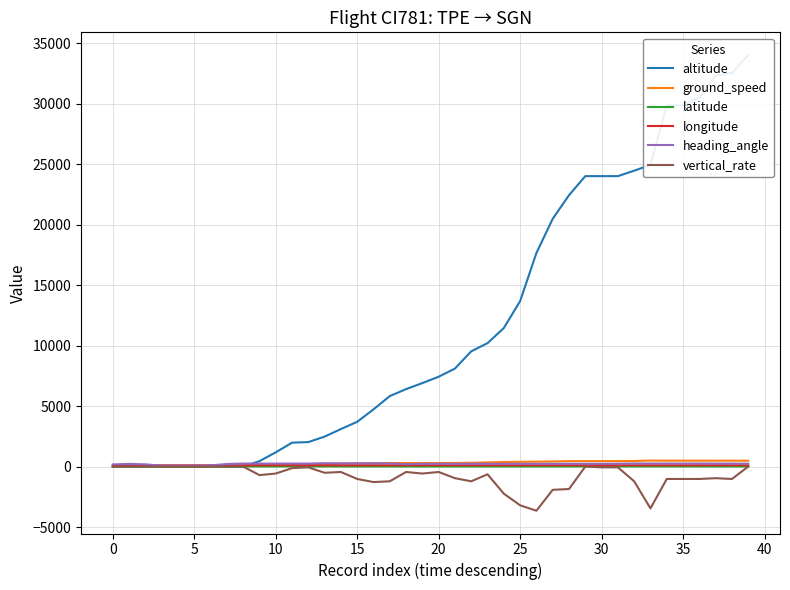

The value of altitude at 38 is 49182.0. True or false?

False